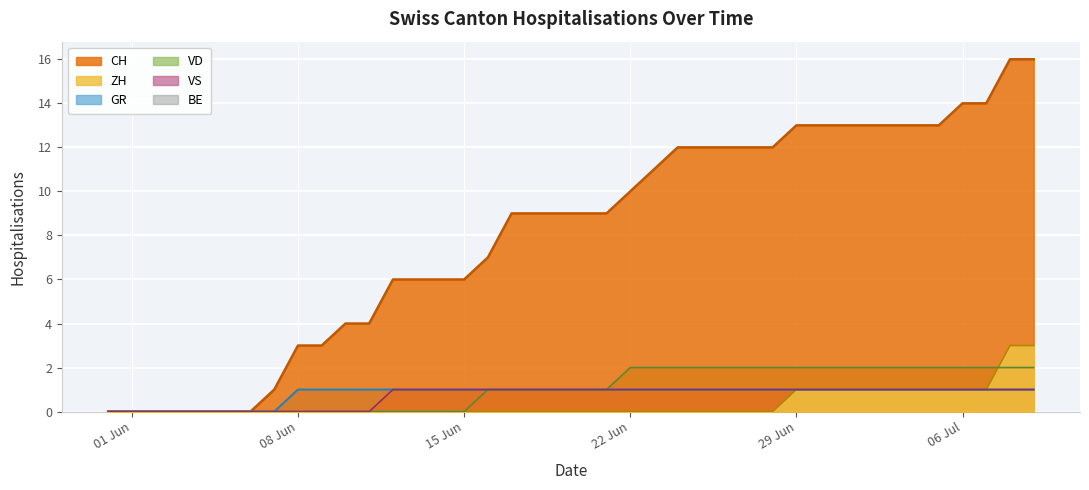

At how many categories does at least one series exceed 4?

28